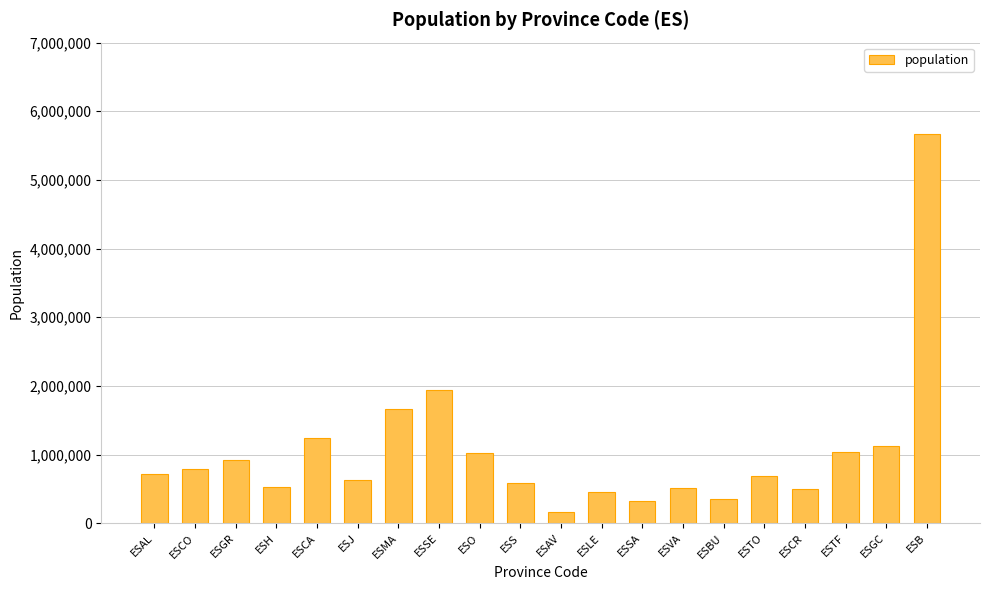

What is the value of the 15th bar from the left?

356958